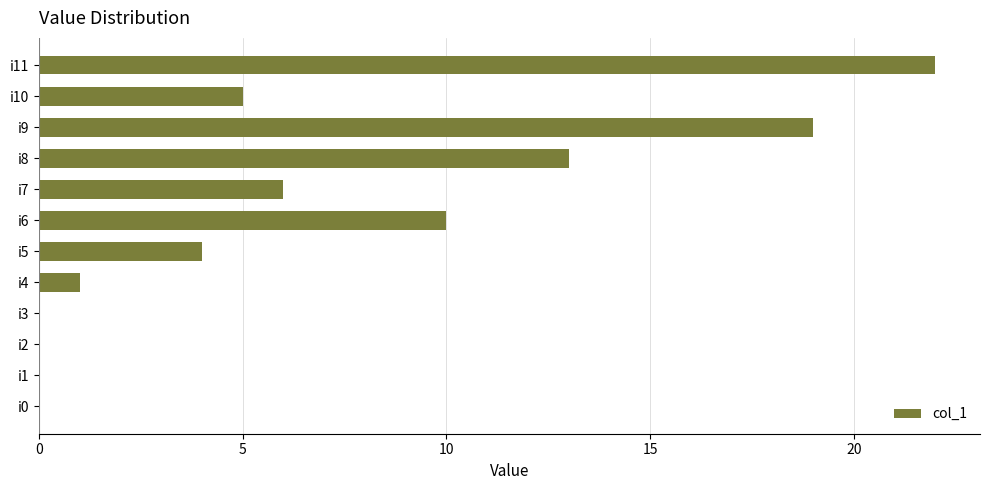

What is the sum of all values?

80